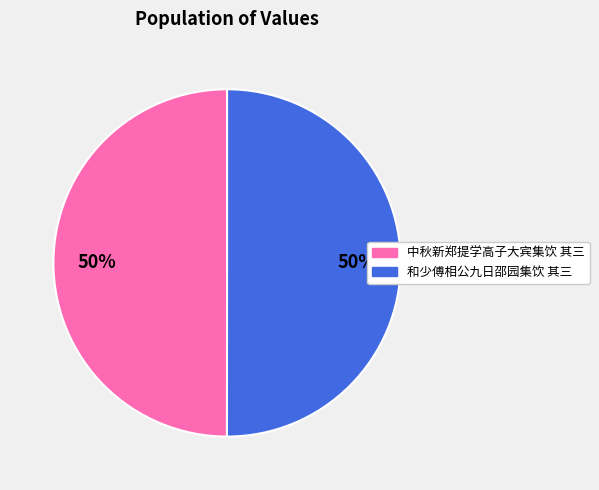

To the nearest percent, what is the average slice percentage?

50%